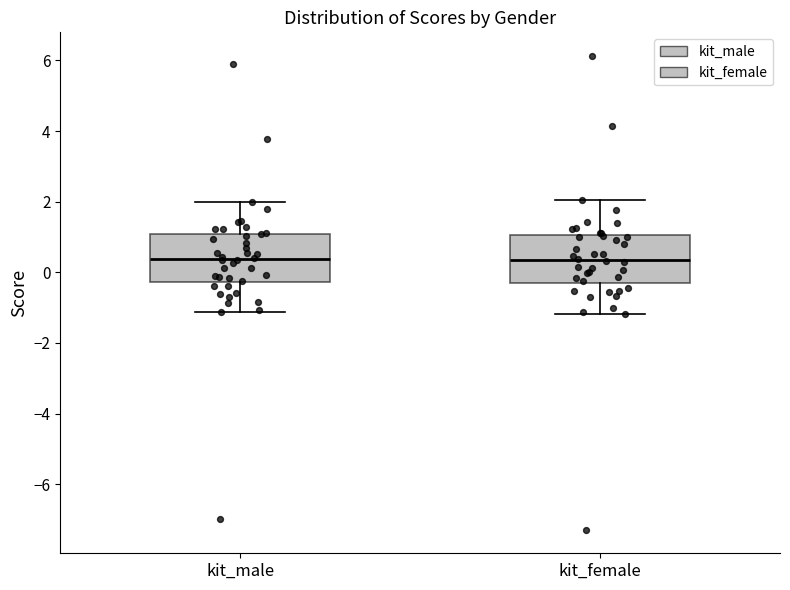

Where is the lower edge of the box for kit_male on the y-axis? The values are not printed on the chart, so give them approximately, as read against the axis.

-0.2